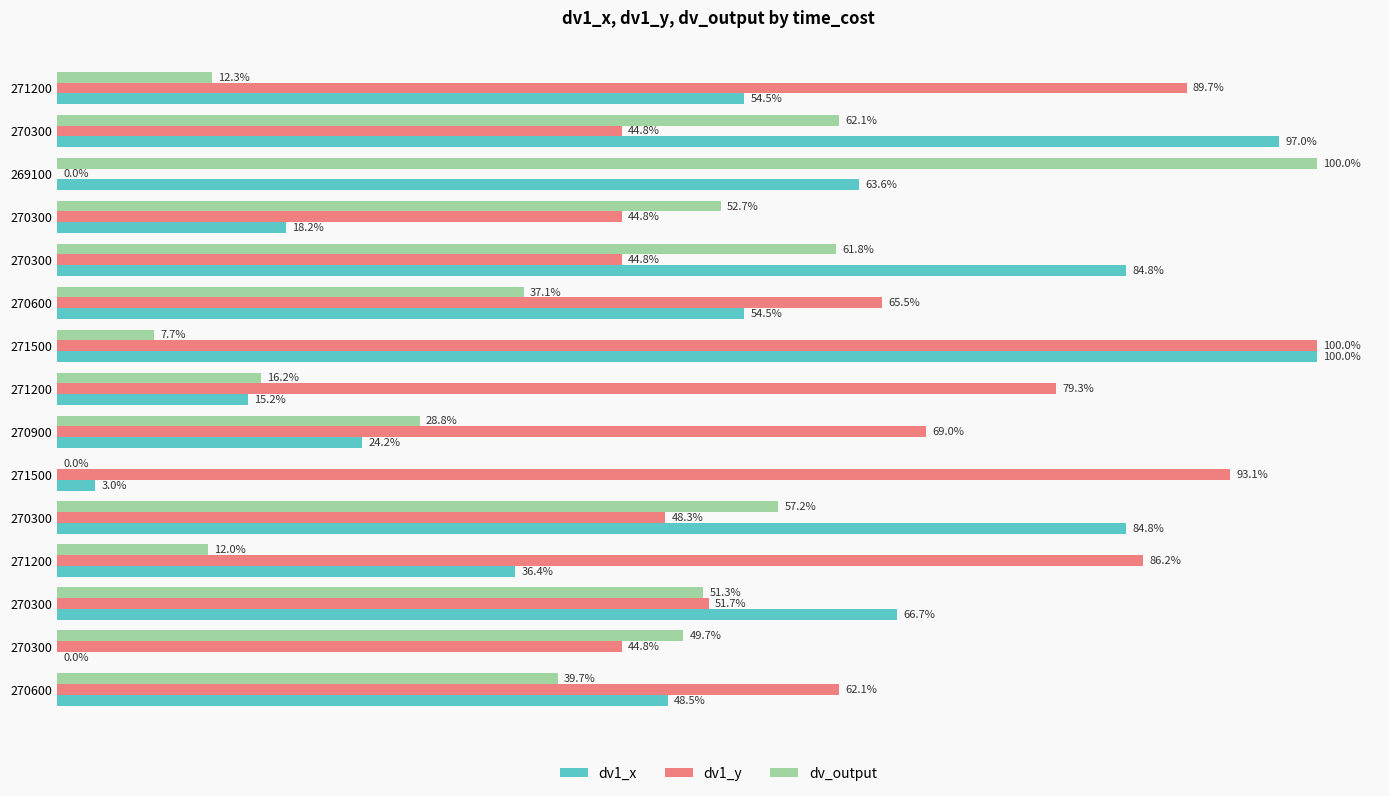

What are all the series names shown in the legend?

dv1_x, dv1_y, dv_output